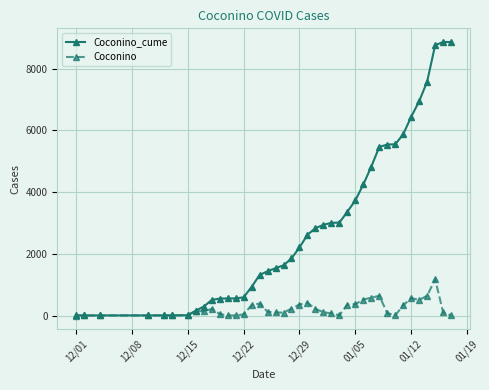

Rank the series by their average value, from highest to lowest.

Coconino_cume, Coconino